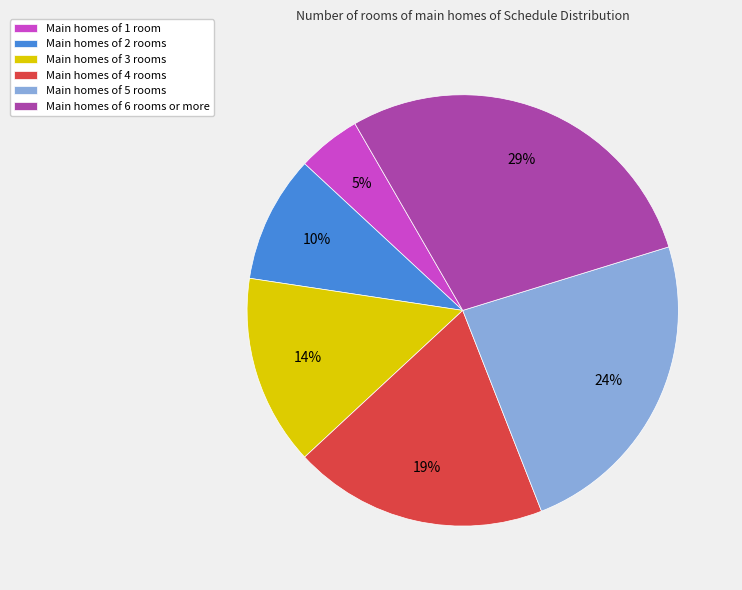

Is the sum of Main homes of 5 rooms and Main homes of 1 room greater than half?

No